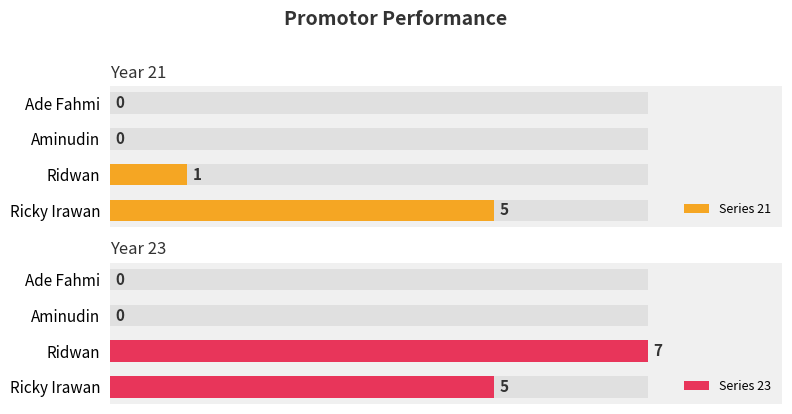

What is the value of the Series 23 bar at the 1st from the left?

5